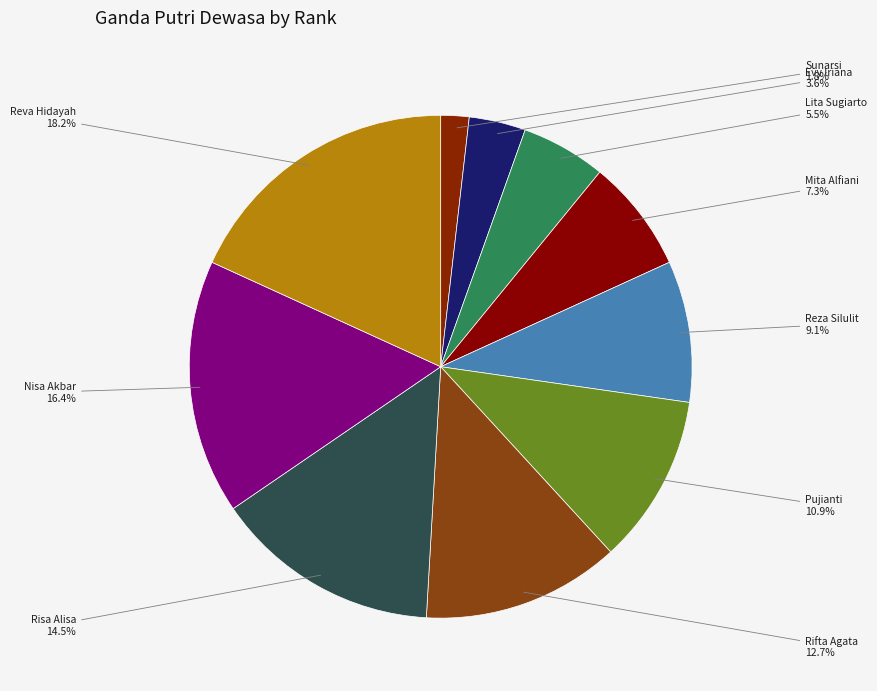

Which has a higher value, Reva Hidayah or Rifta Agata?

Reva Hidayah